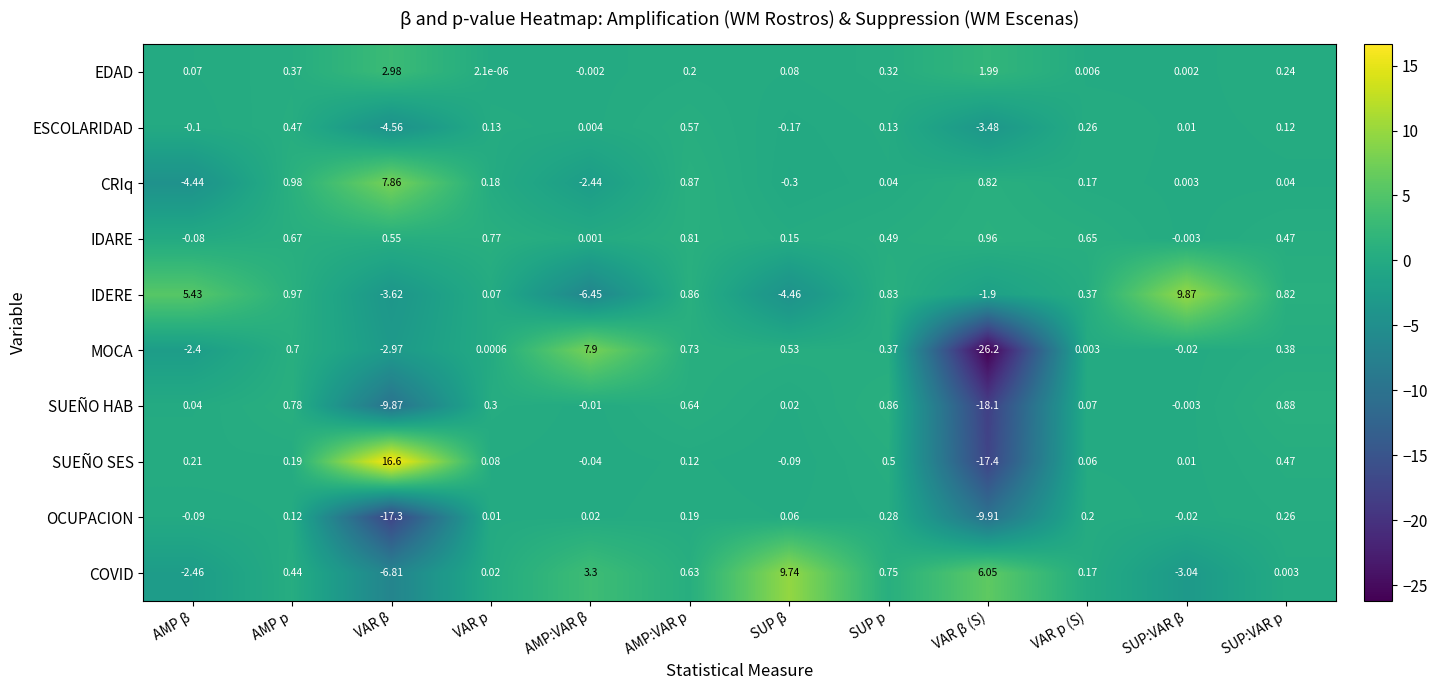

Is the value of MOCA at AMP:VAR p greater than the value of ESCOLARIDAD at VAR β (S)?

Yes